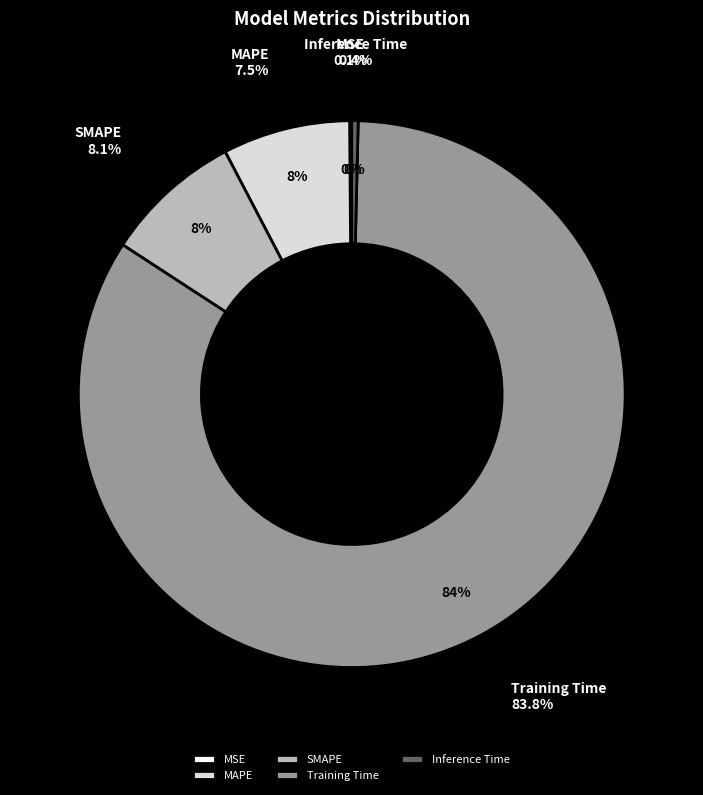

What is the largest slice in the pie chart?

Training Time